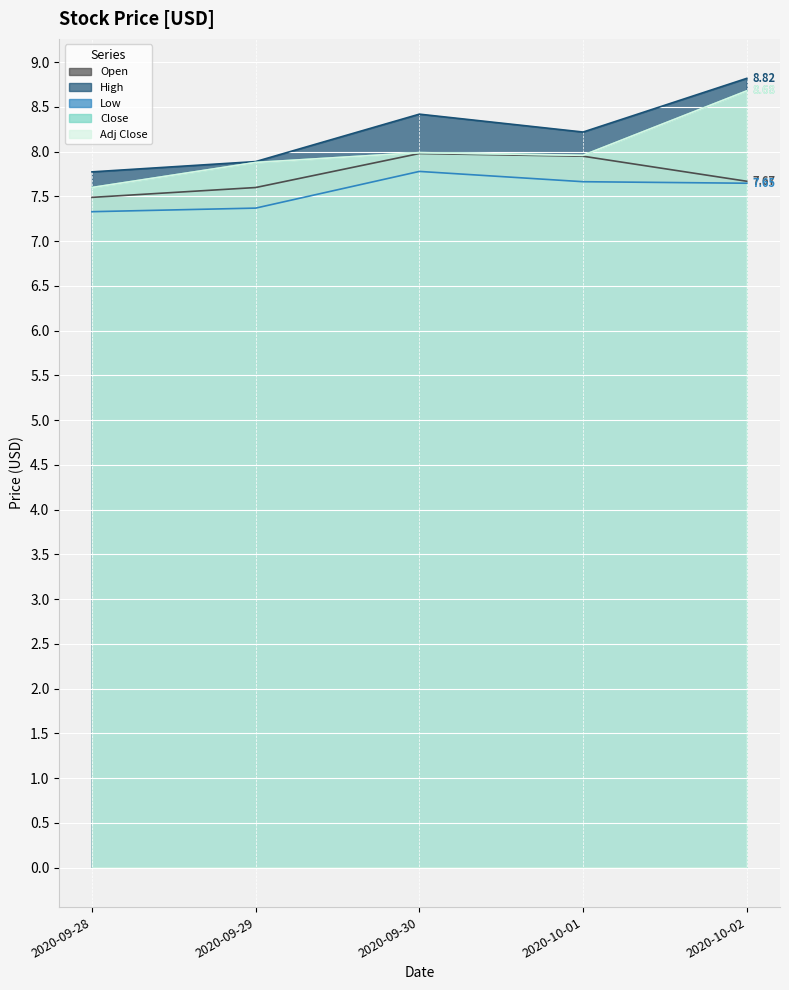

Reading left to right, transcribe all the data shown in this chart.

Open: 2020-09-28=7.5	2020-09-29=7.6	2020-09-30=8.0	2020-10-01=7.9	2020-10-02=7.7
High: 2020-09-28=7.8	2020-09-29=7.9	2020-09-30=8.4	2020-10-01=8.2	2020-10-02=8.8
Low: 2020-09-28=7.3	2020-09-29=7.4	2020-09-30=7.8	2020-10-01=7.7	2020-10-02=7.6
Close: 2020-09-28=7.6	2020-09-29=7.9	2020-09-30=8.0	2020-10-01=8.0	2020-10-02=8.7
Adj Close: 2020-09-28=7.6	2020-09-29=7.9	2020-09-30=8.0	2020-10-01=8.0	2020-10-02=8.7